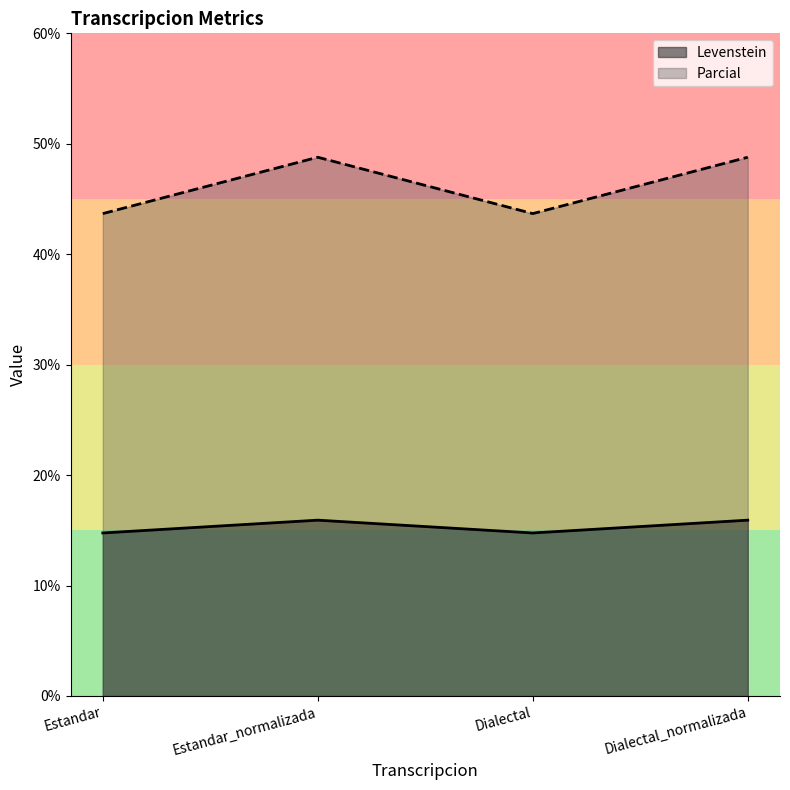

What is the difference between the second highest and second lowest values in the Levenstein series?

1.2